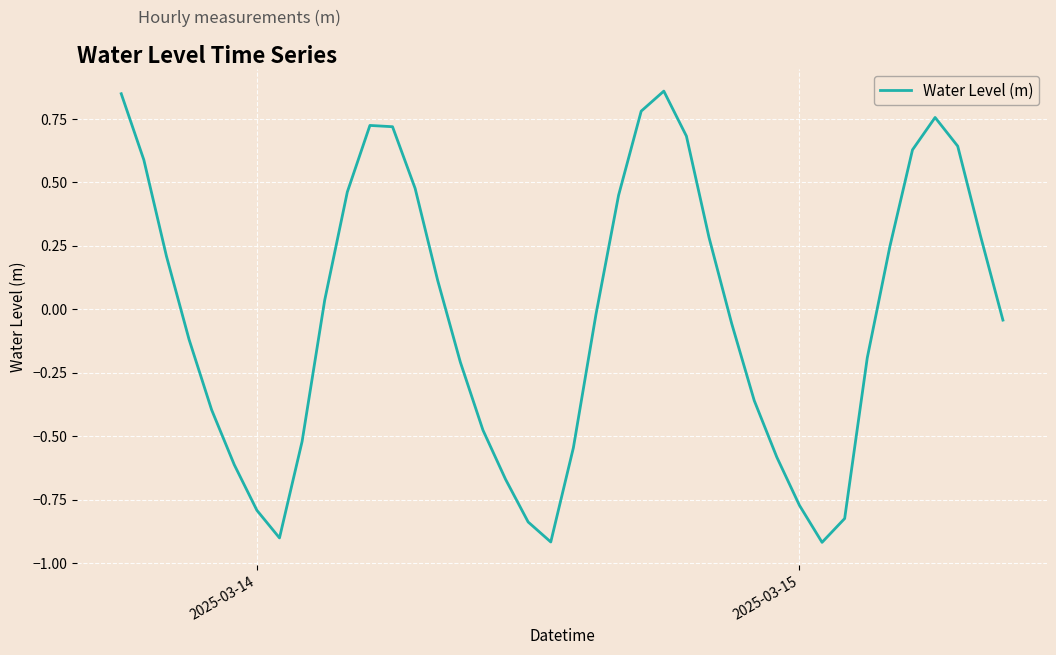

Is this an area chart (filled region under the line)?

No